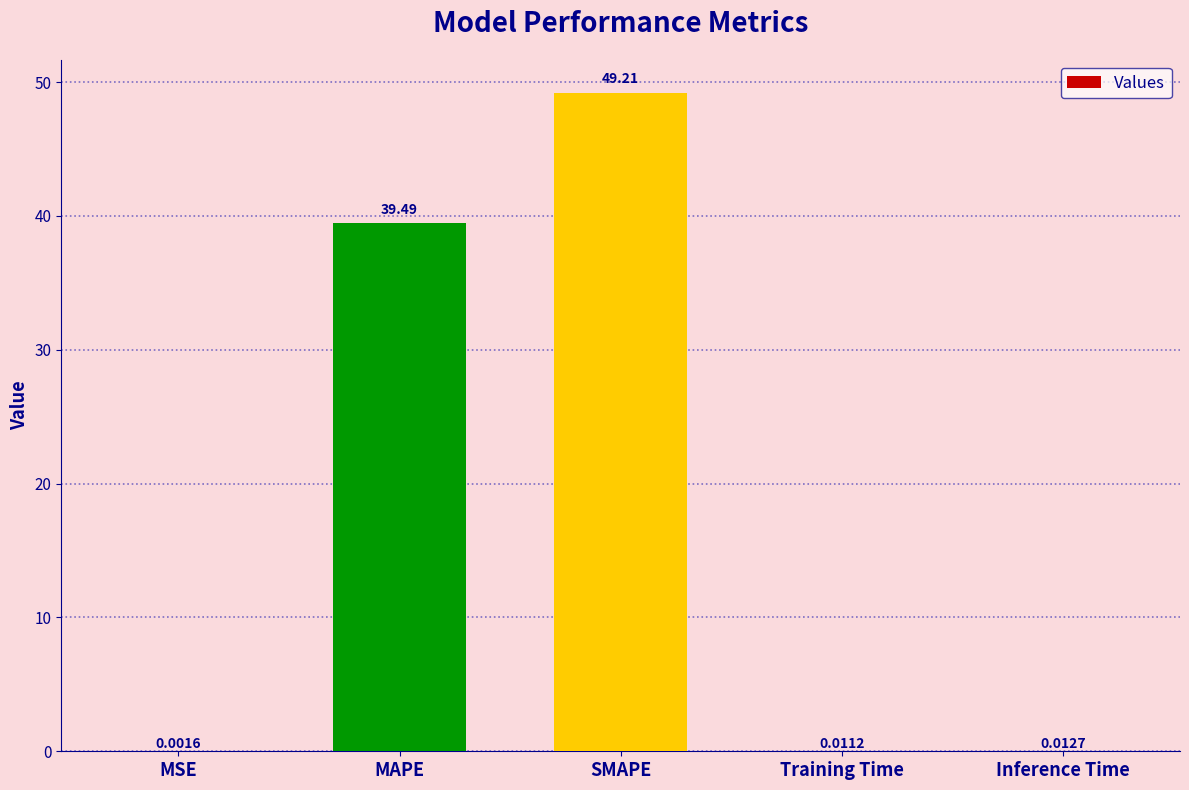

Which has a higher value, Inference Time or MAPE?

MAPE